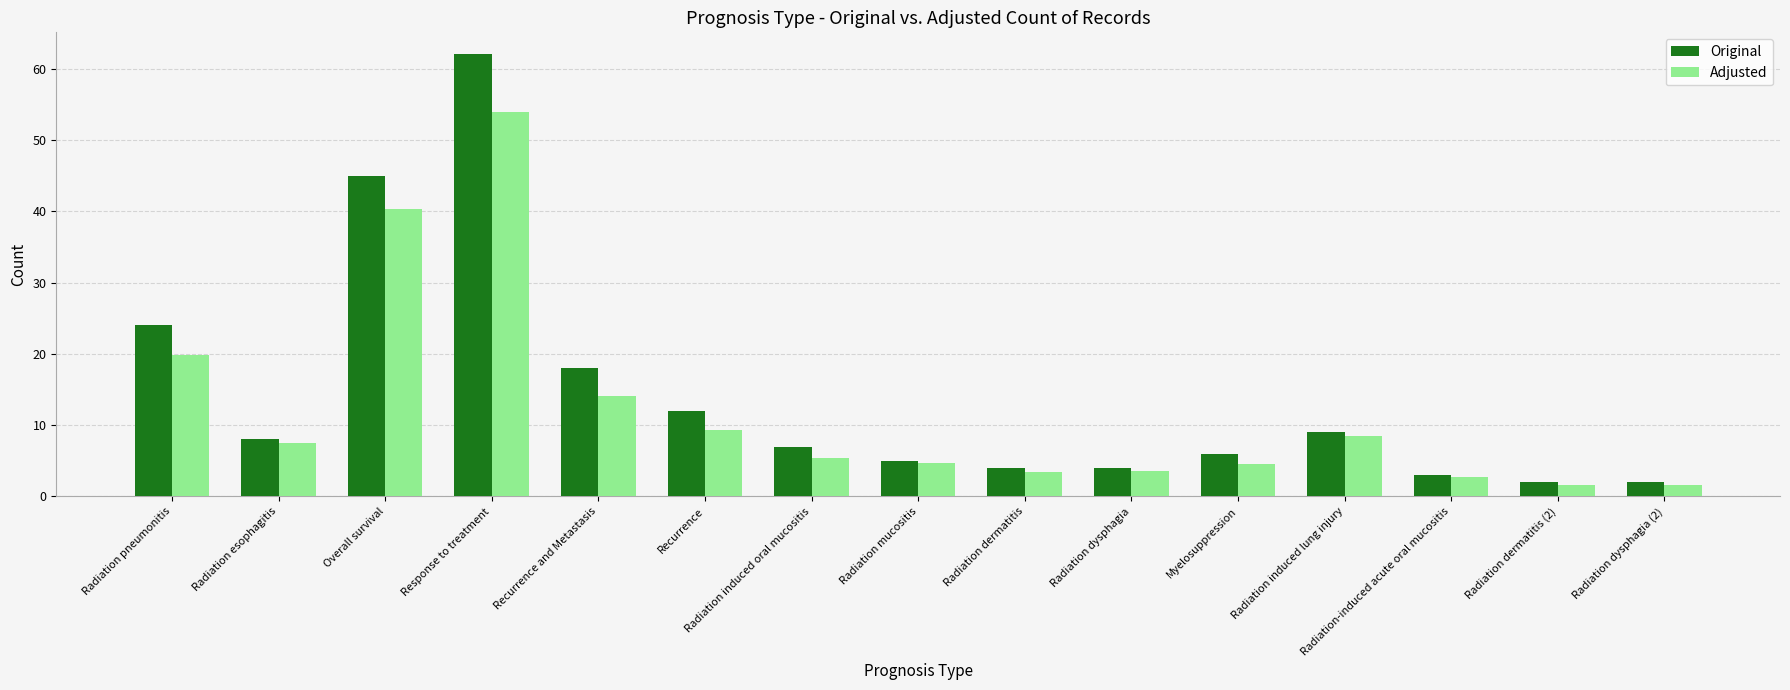

Is it true that Original equals 1.5 at Radiation dermatitis?

False